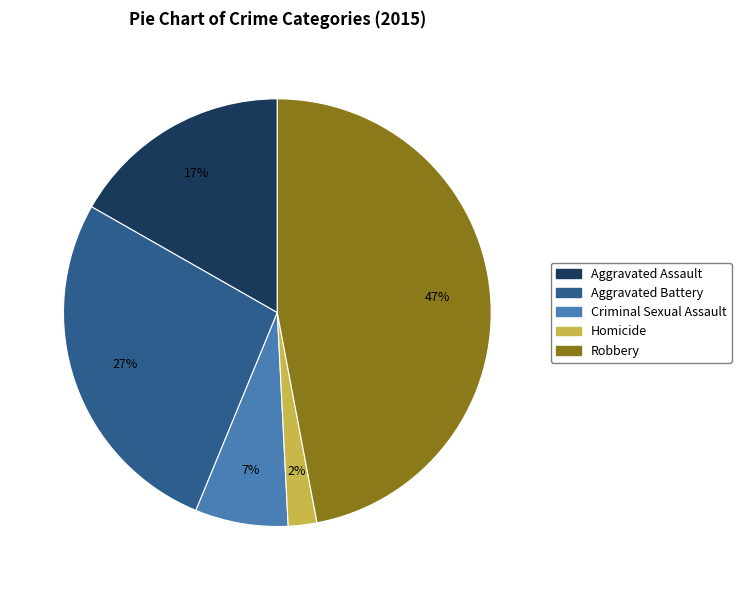

Rank the categories by value from lowest to highest.

Homicide, Criminal Sexual Assault, Aggravated Assault, Aggravated Battery, Robbery